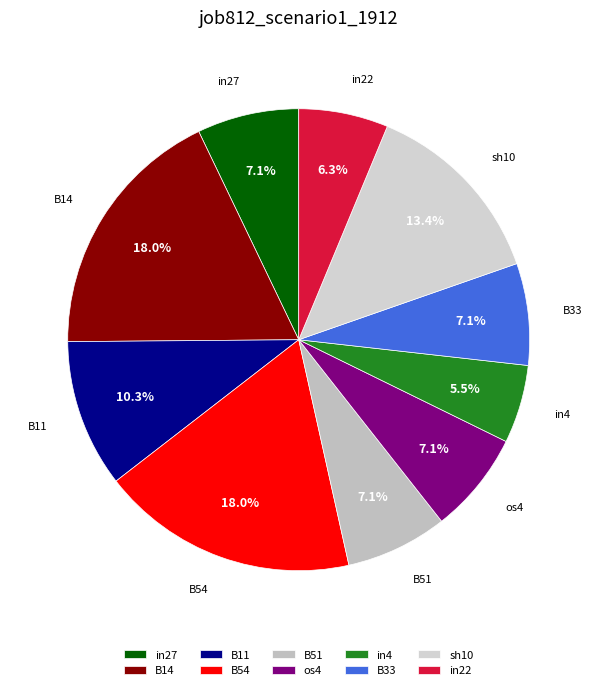

What is the total percentage of os4 and in22?

13.4%